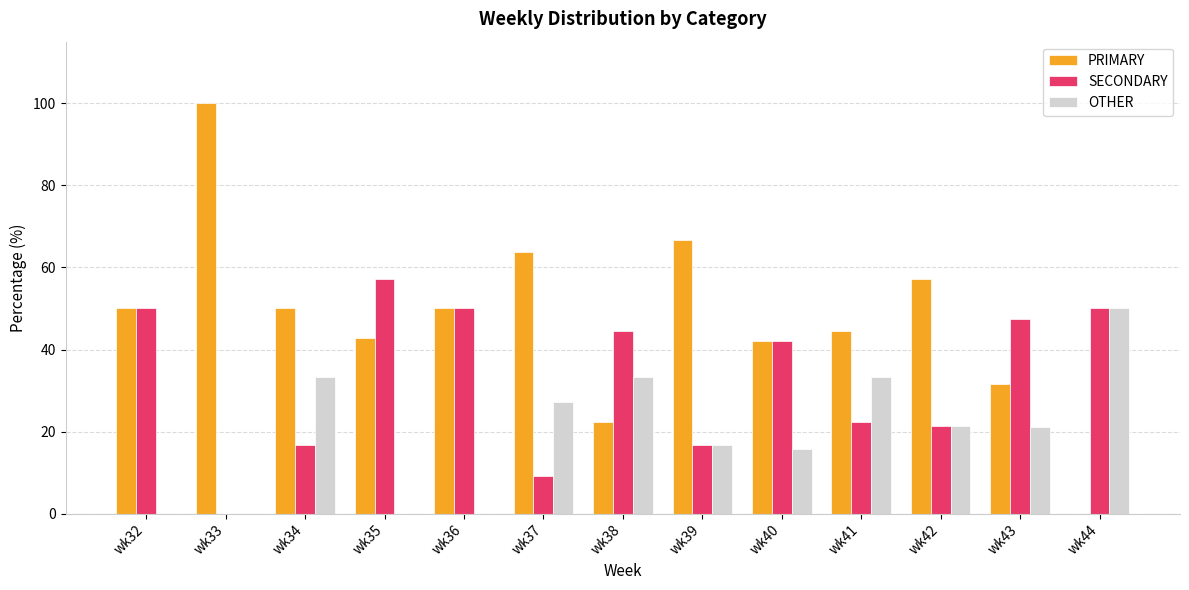

The PRIMARY series shows 10.6 at wk40. True or false?

False